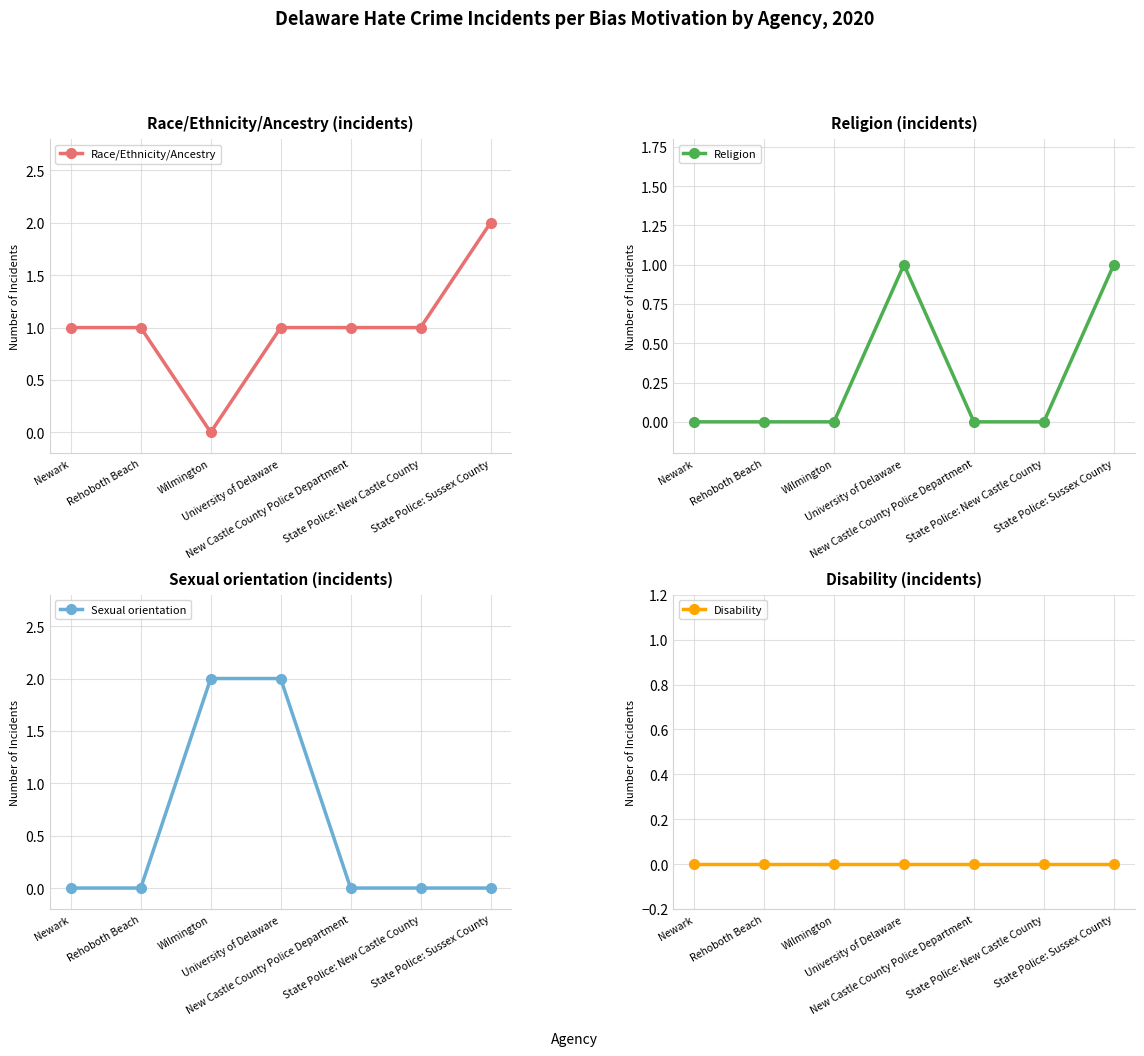

True or false: Race/Ethnicity/Ancestry has a value of 3 at State Police: Sussex County.

False